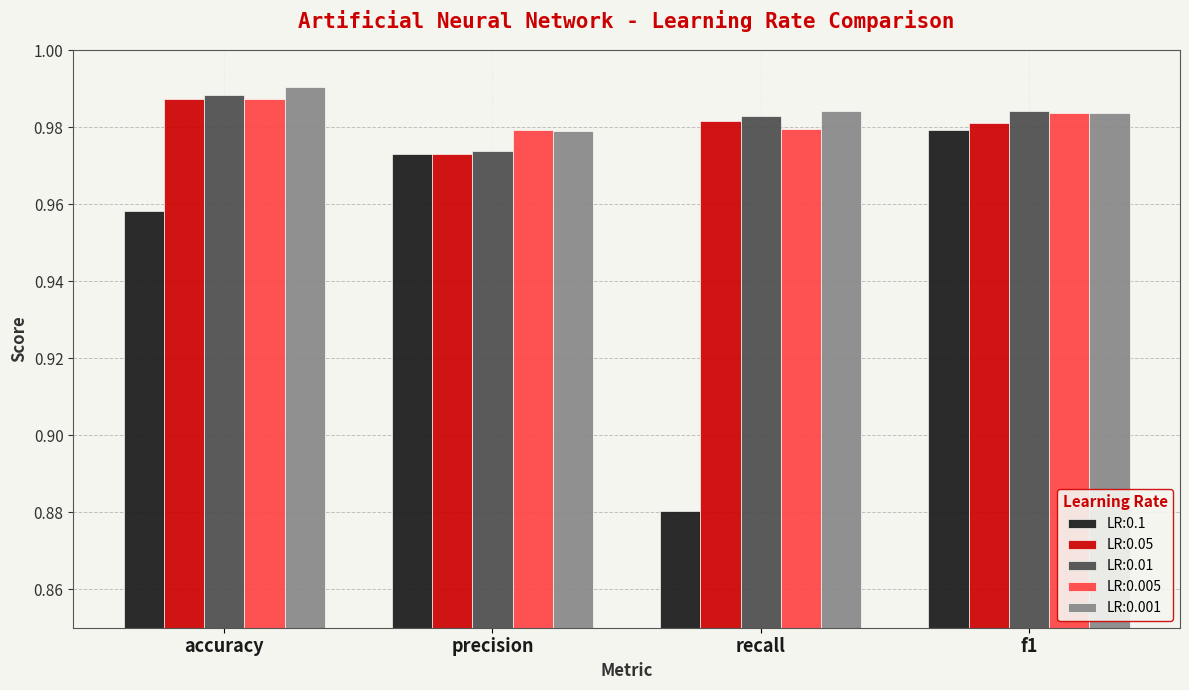

What is the sum of all LR:0.1 values?

3.8